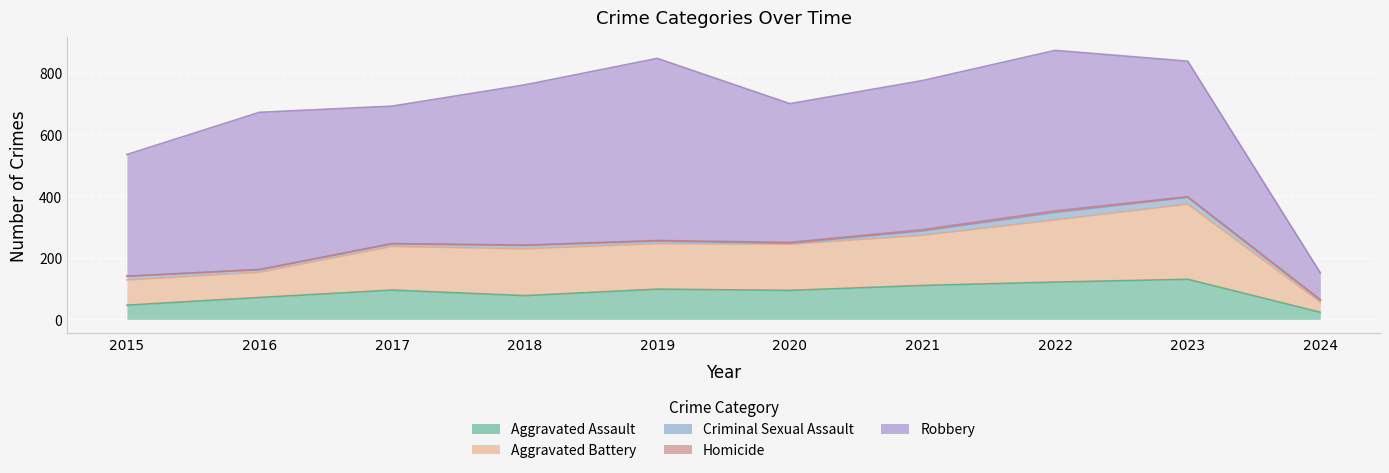

What is the difference between the maximum and second lowest values in the Robbery series?

196